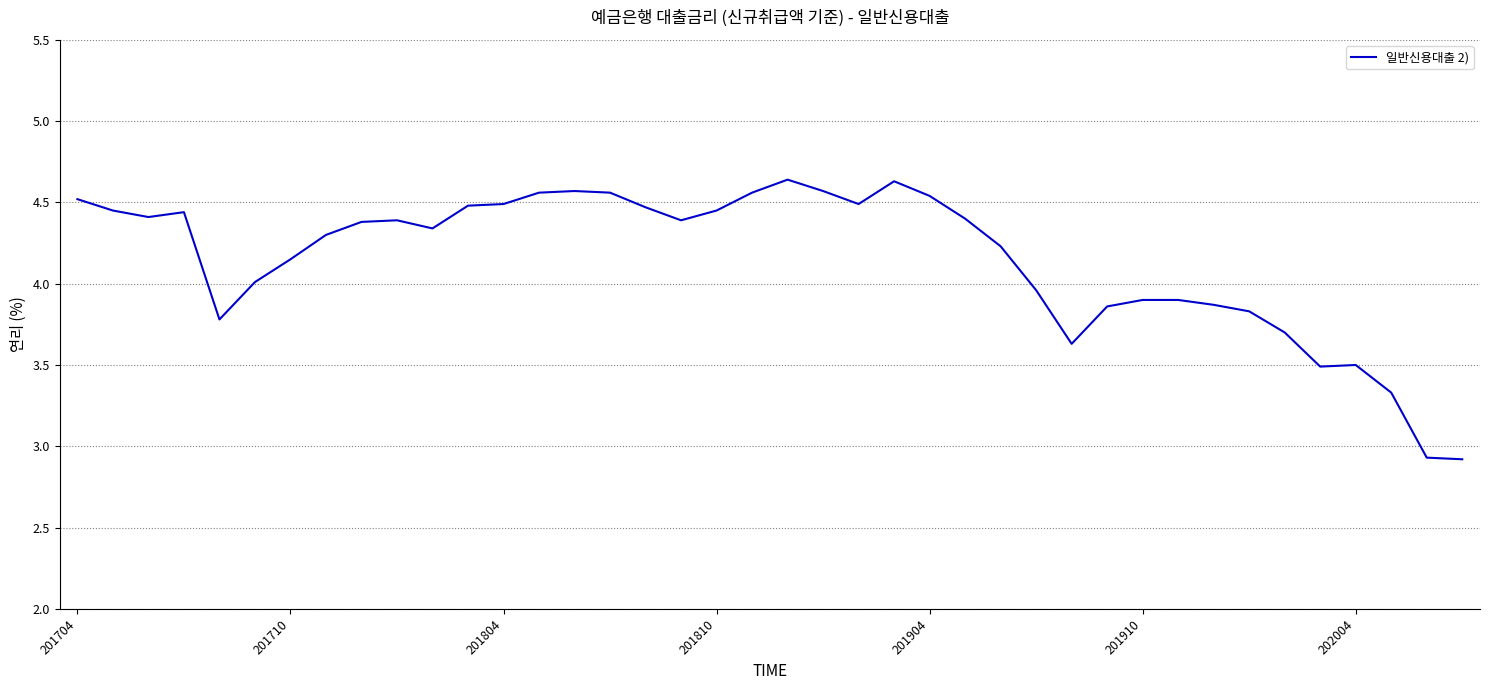

What is the minimum value shown in the chart?

2.9